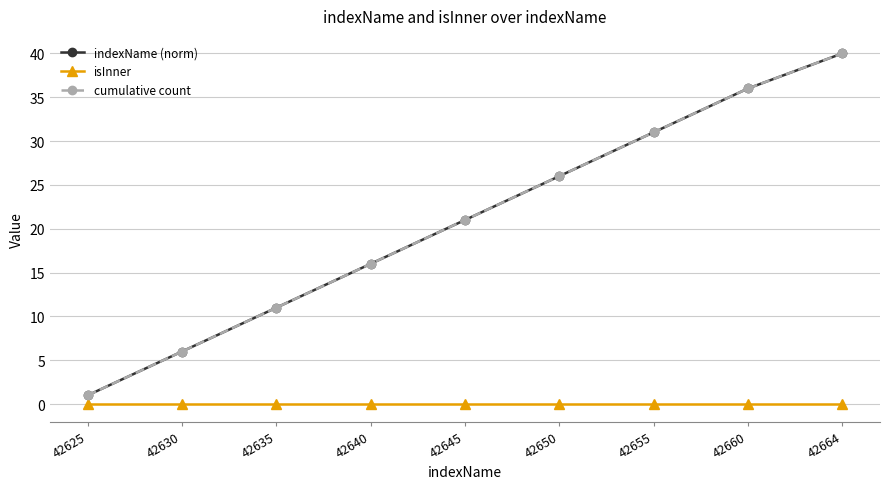

True or false: cumulative count and isInner intersect in this chart.

False